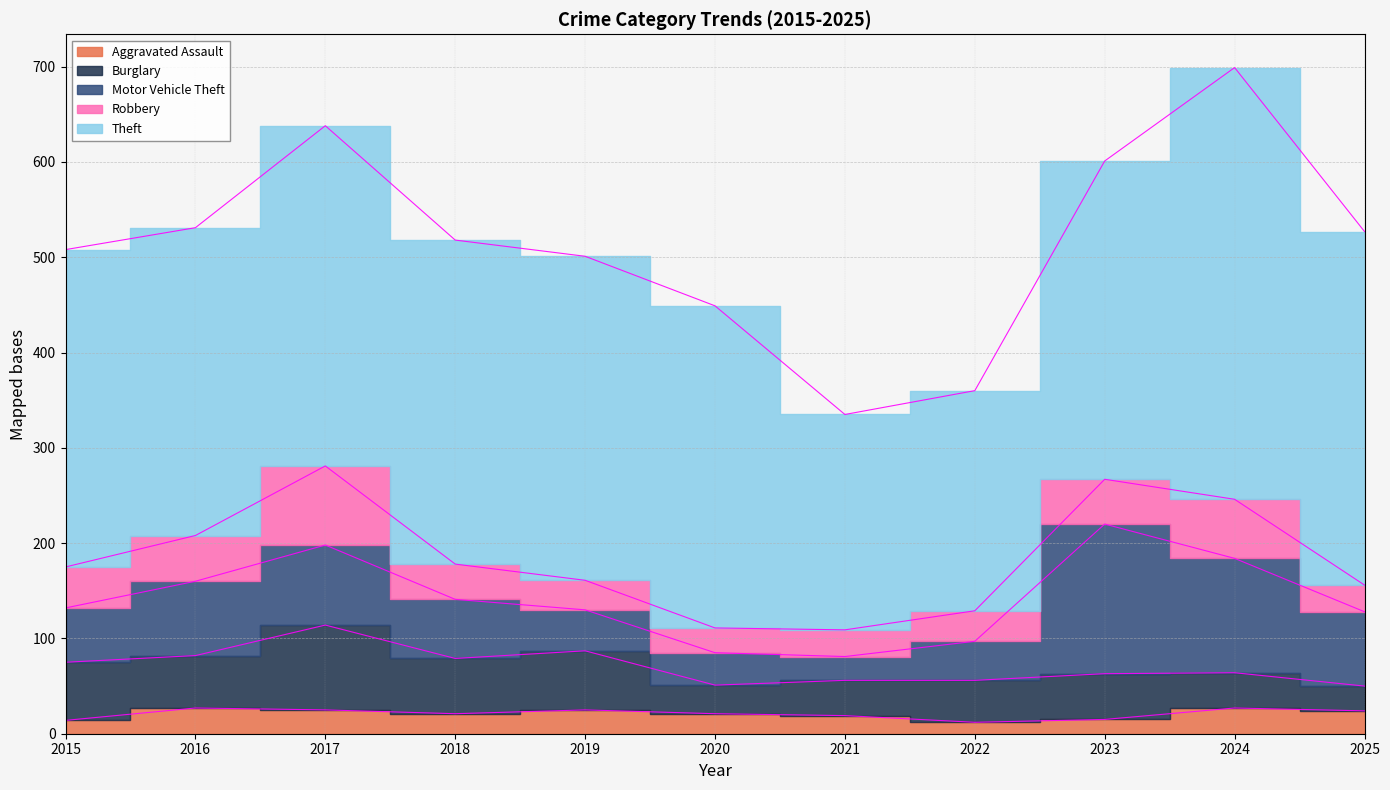

How many lines are shown in the chart?

5